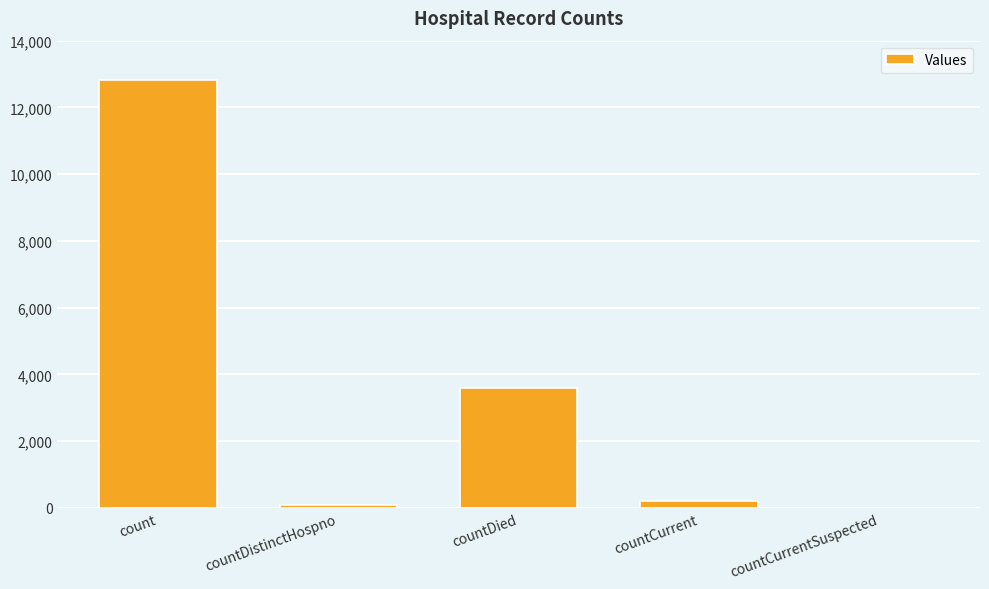

The value at count is 16984. True or false?

False